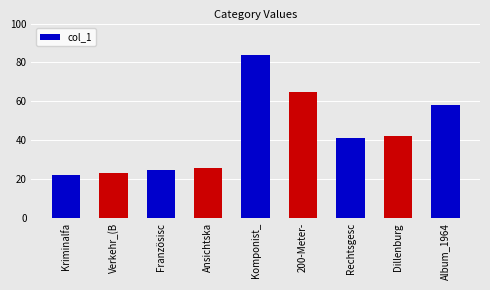

Rank the categories by value from lowest to highest.

Kriminalfa, Verkehr_(B, Französisc, Ansichtska, Rechtsgesc, Dillenburg, Album_1964, 200-Meter-, Komponist_